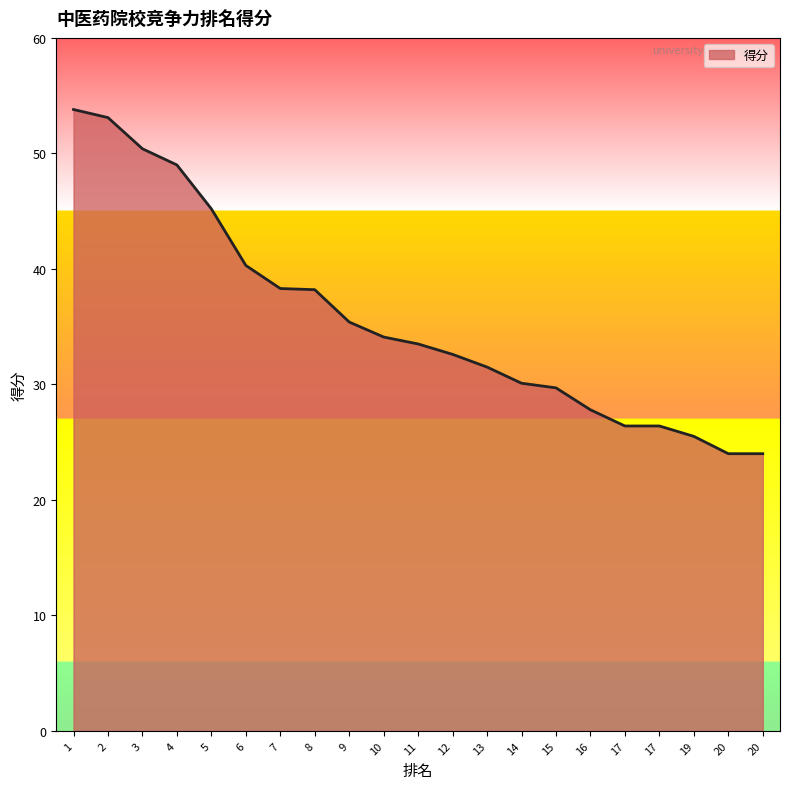

Reading left to right, what are all the values shown in this chart?

1=53.8	2=53.1	3=50.4	4=49.0	5=45.2	6=40.3	7=38.3	8=38.2	9=35.4	10=34.1	11=33.5	12=32.6	13=31.5	14=30.1	15=29.7	16=27.8	17=26.4	17=26.4	19=25.5	20=24.0	20=24.0